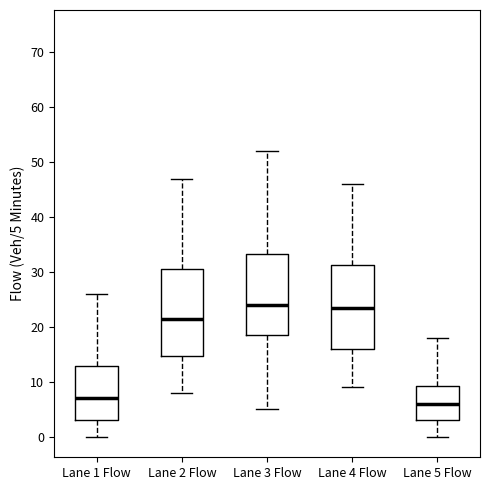

Where does the upper whisker of the box for Lane 3 Flow end on the y-axis? The values are not printed on the chart, so give them approximately, as read against the axis.

52